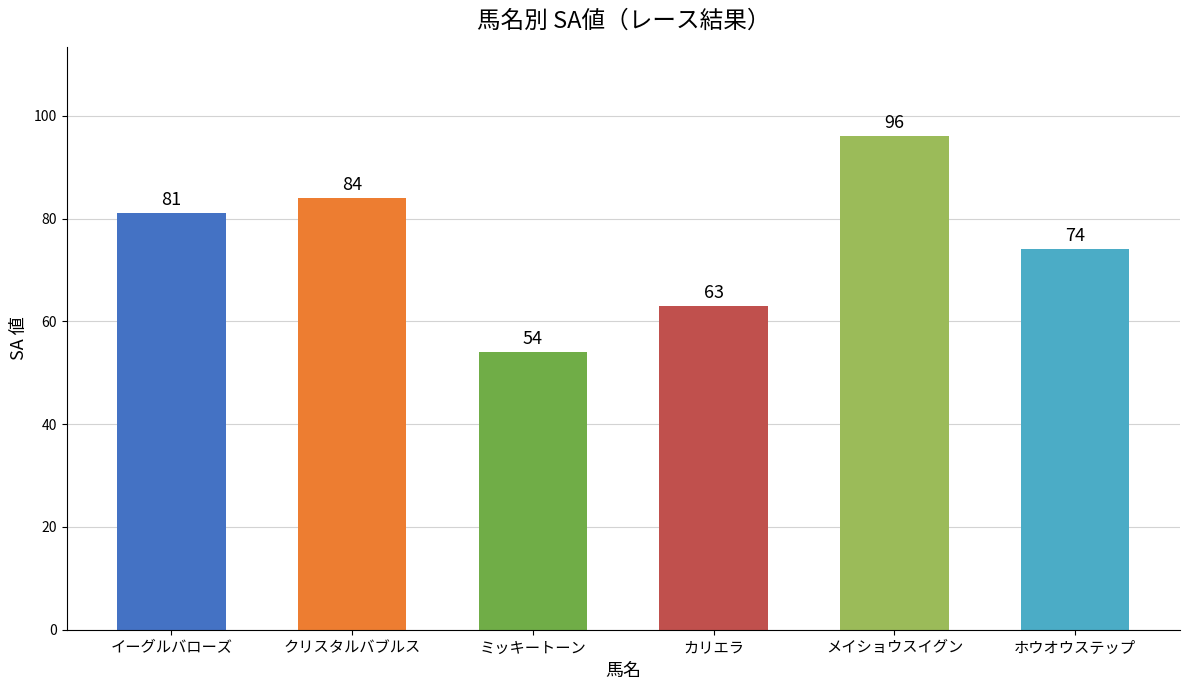

Reading left to right, list all the values displayed in this chart.

イーグルバローズ=81	クリスタルバブルス=84	ミッキートーン=54	カリエラ=63	メイショウスイグン=96	ホウオウステップ=74